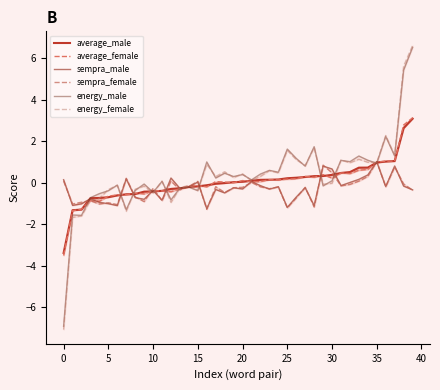

How many data points does each series have?

40